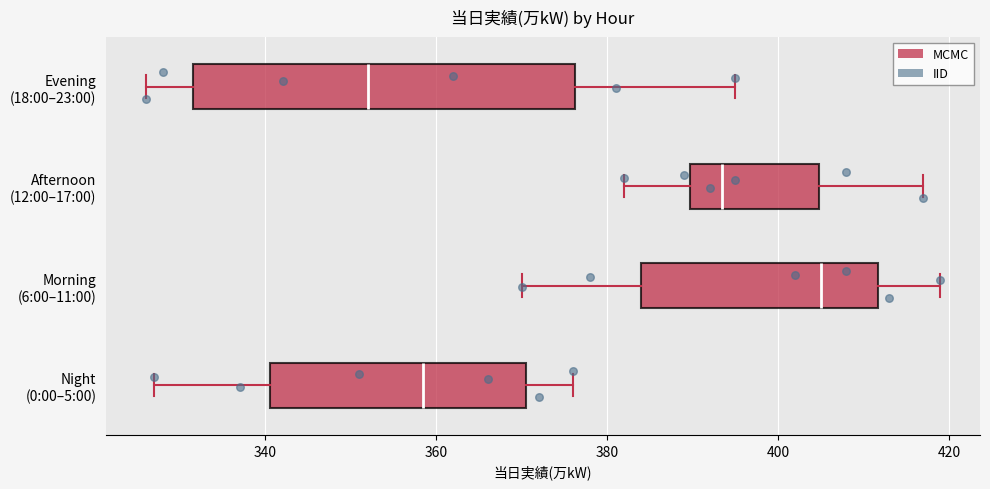

Which box's median line is the furthest to the left?

Evening (18:00–23:00)